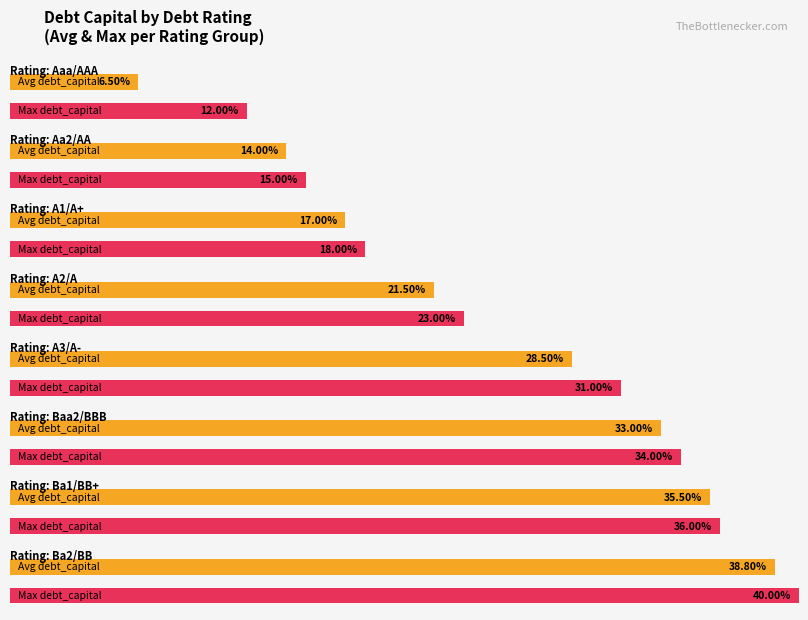

The debt_capital series shows 0.4 at Ba2/BB. True or false?

True